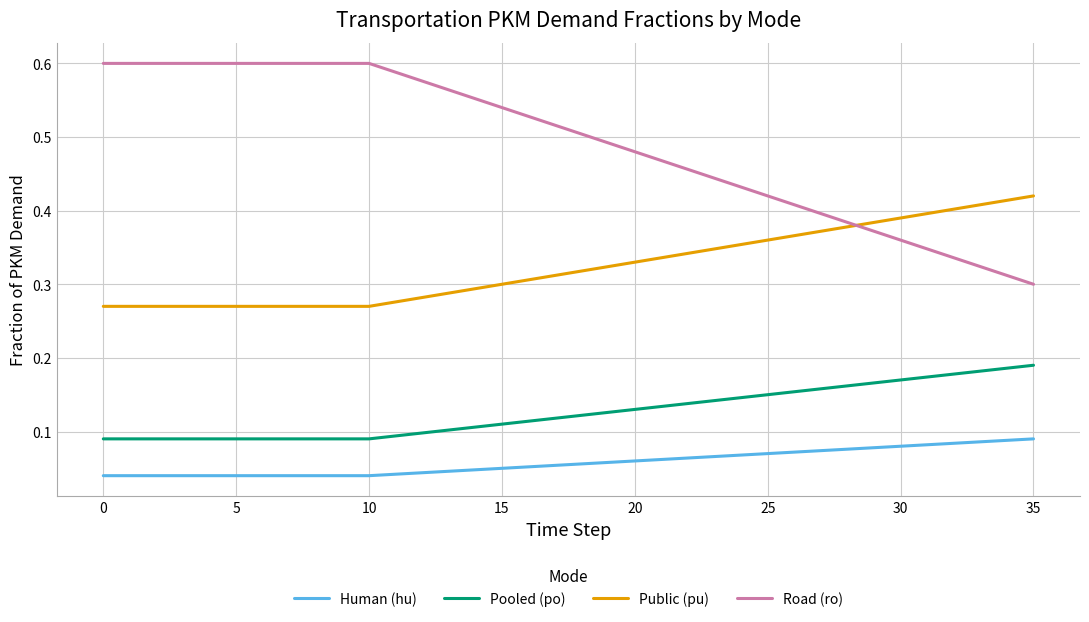

True or false: Public (pu) and Pooled (po) intersect in this chart.

False